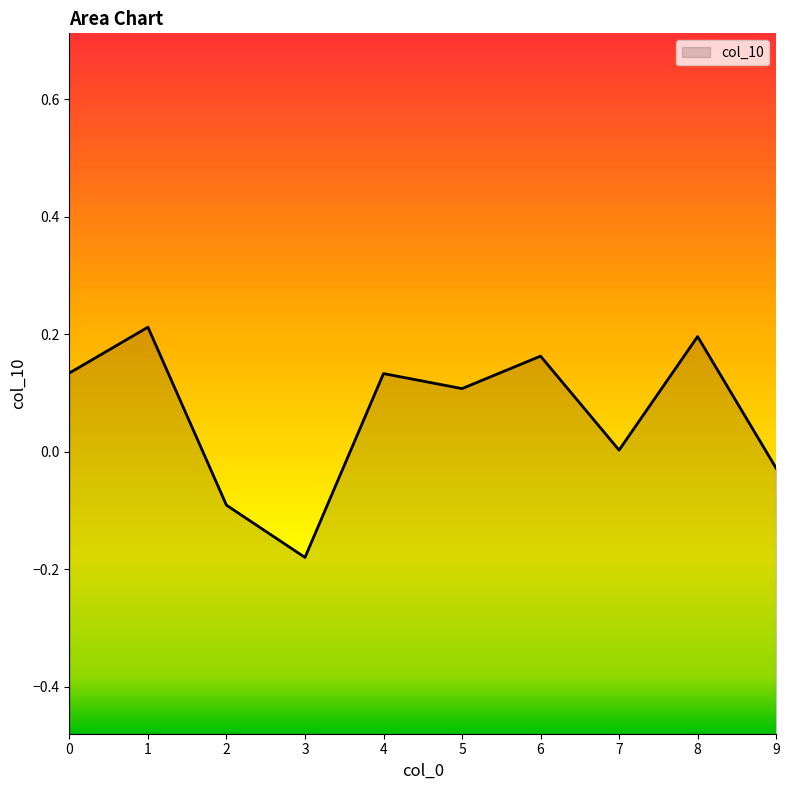

What is the change in value from 4 to 8?

+0.1